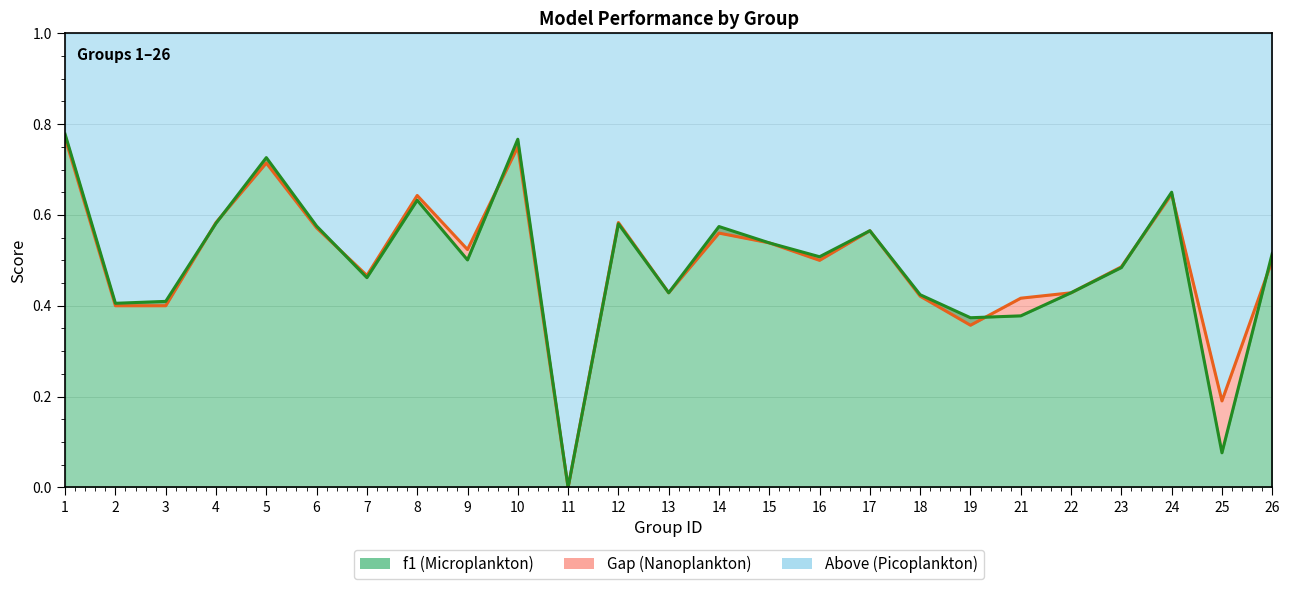

In accuracy, how many points are lower than both neighbors (excluding endpoints)?

7